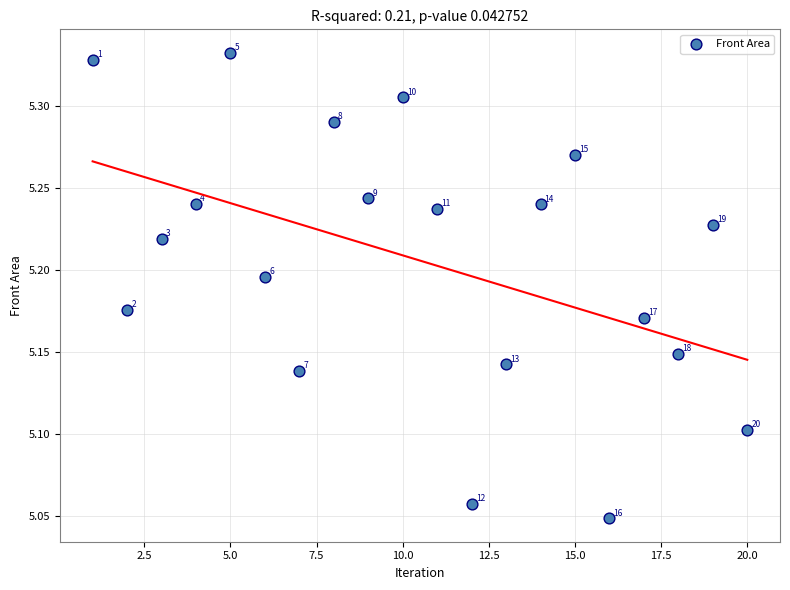

What is the range of X values (max minus min)?

19.0